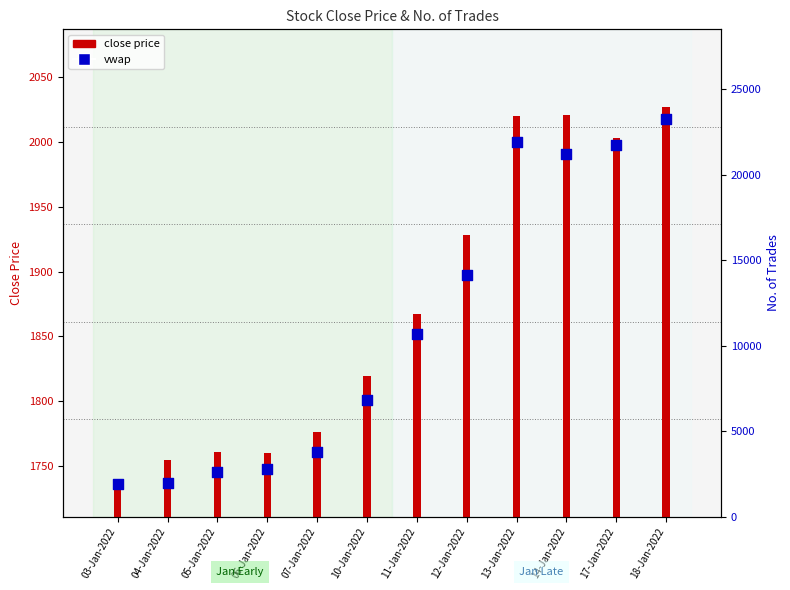

Which has a higher value, 06-Jan-2022 or 03-Jan-2022?

06-Jan-2022